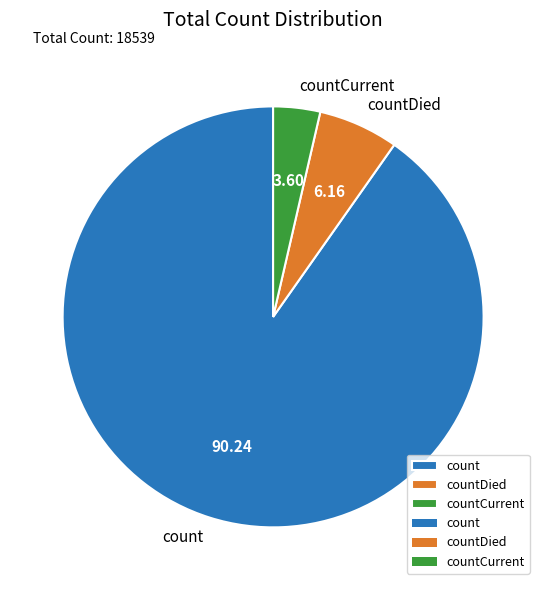

Which category has the biggest portion of the pie?

count